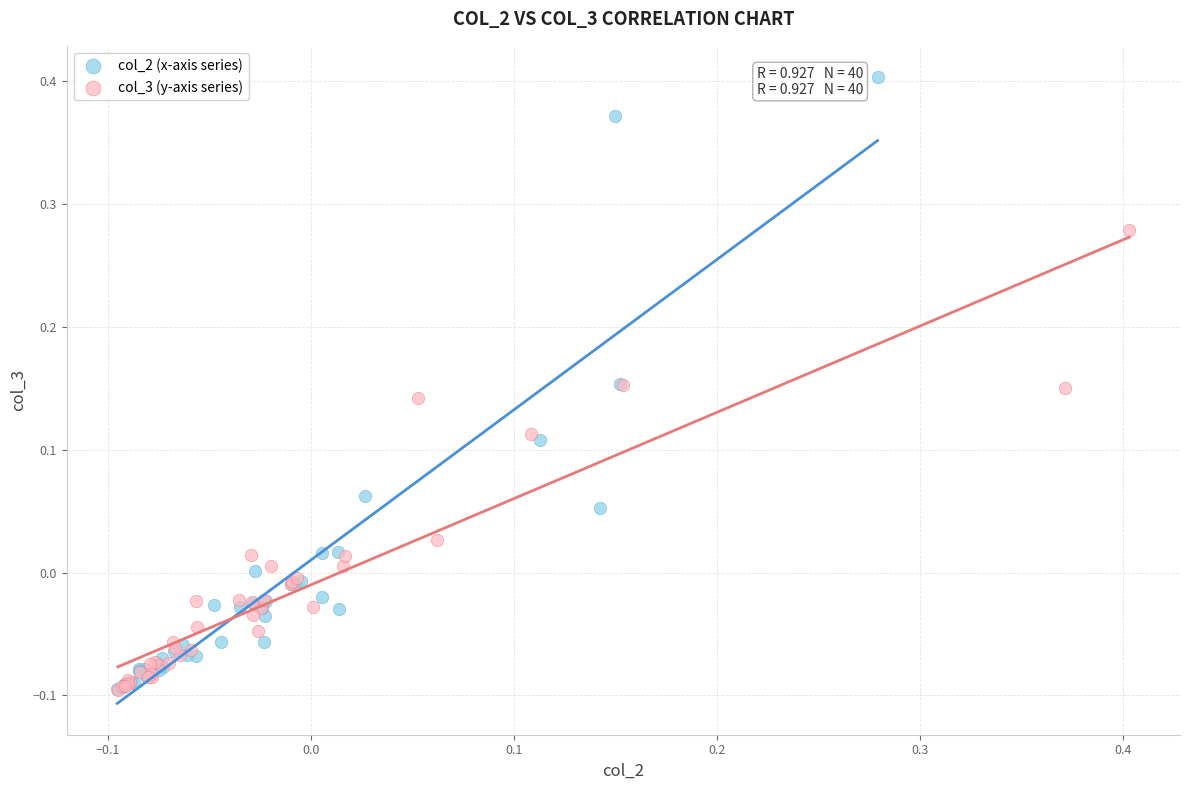

What are all the series names shown in the legend?

col_2 (x-axis series), col_3 (y-axis series)